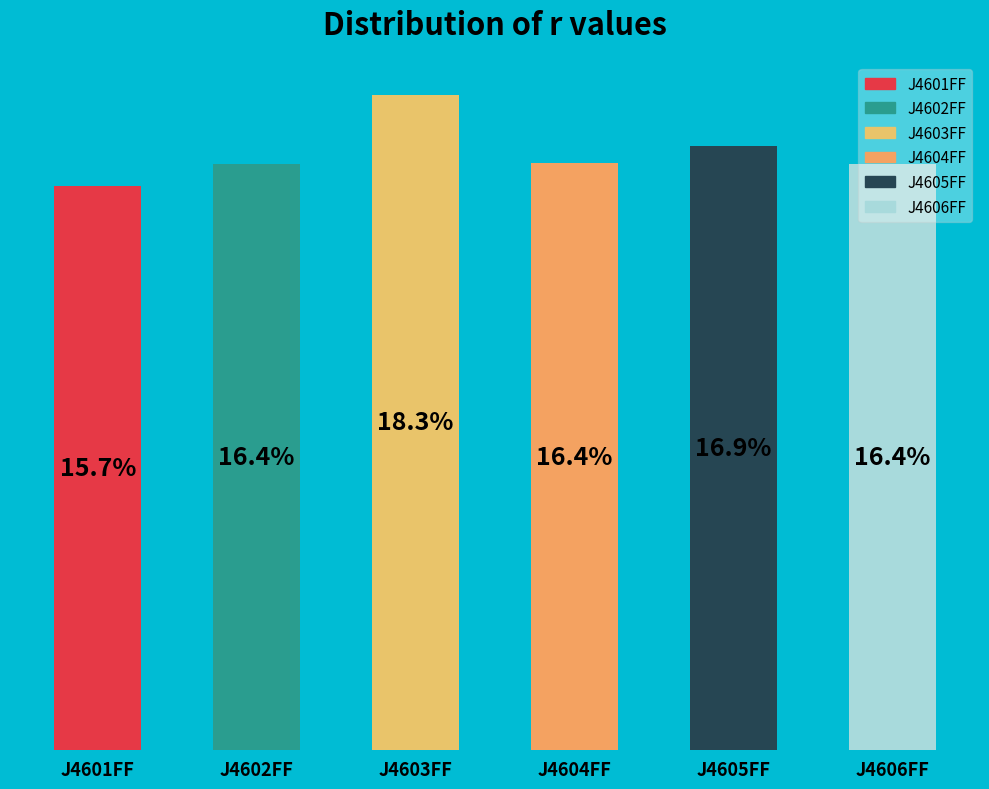

Where does the data first go above 16?

J4602FF